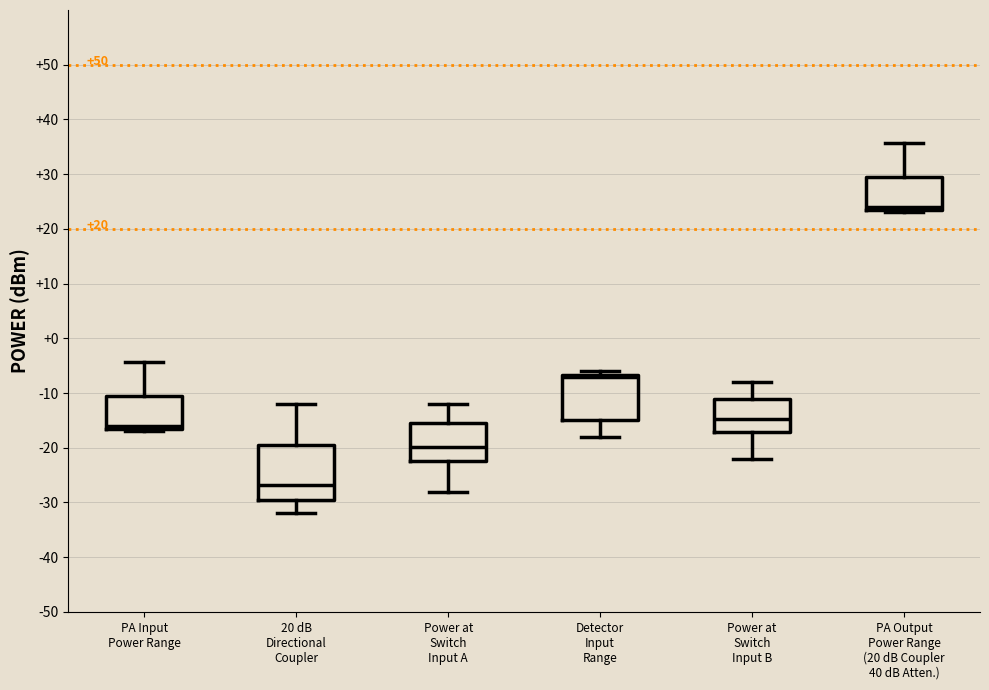

Which box is the tallest, from its lower edge to its upper edge?

20 dB Directional Coupler